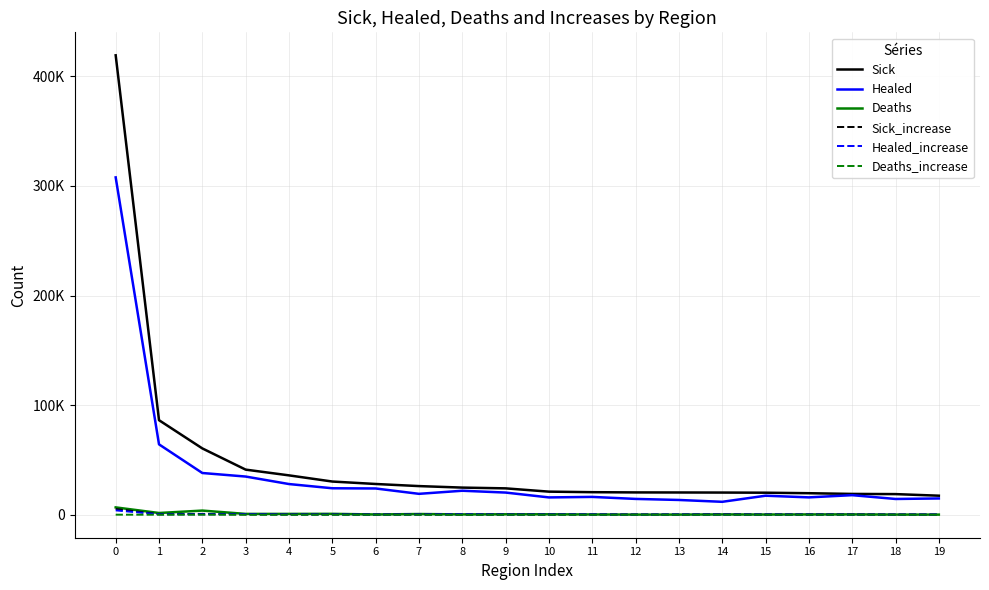

What are all the series names shown in the legend?

Sick, Healed, Deaths, Sick_increase, Healed_increase, Deaths_increase